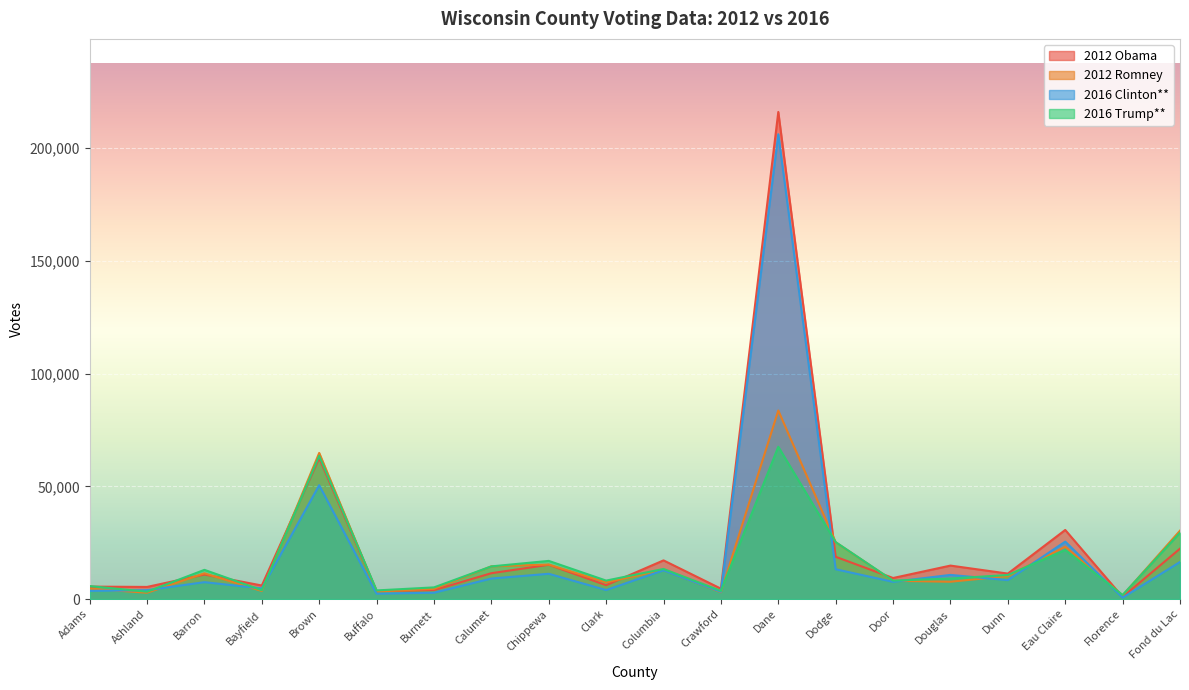

What is the total value across all series at Buffalo?

13191.6